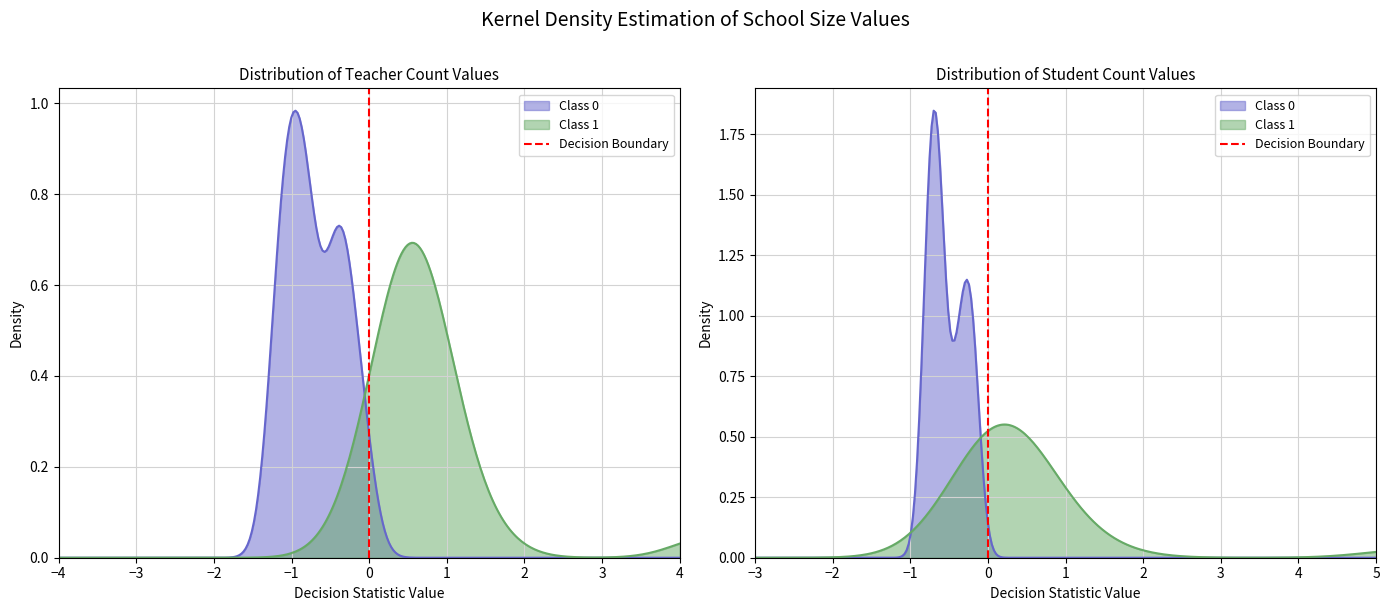

What is the value of the 2nd point from the left?

1